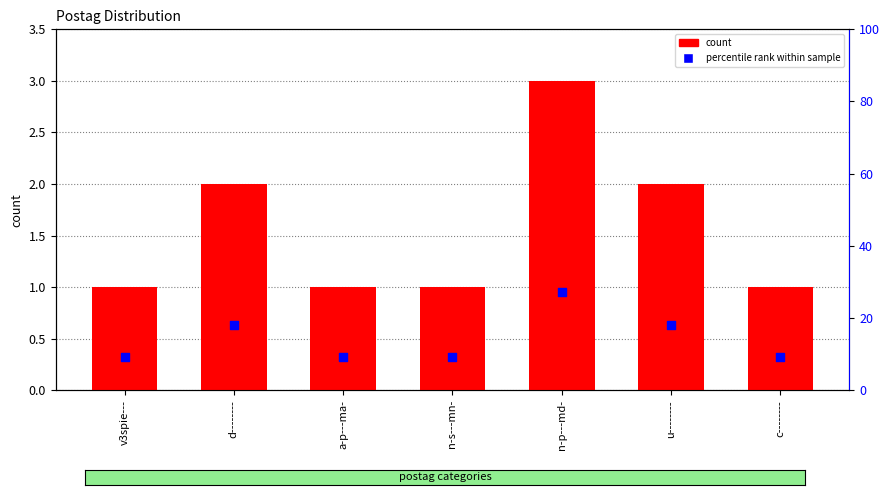

Which series contains the highest Y value?

percentile rank within sample